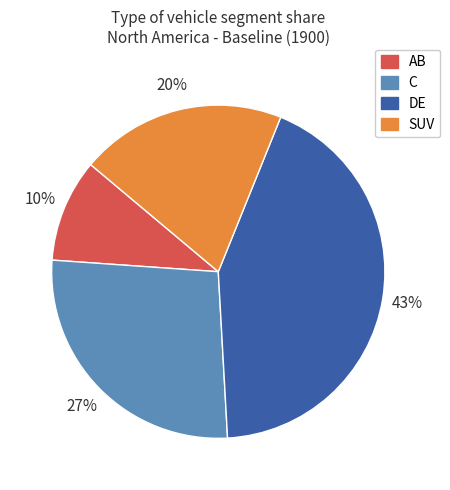

The C slice represents 27% of the pie. True or false?

True